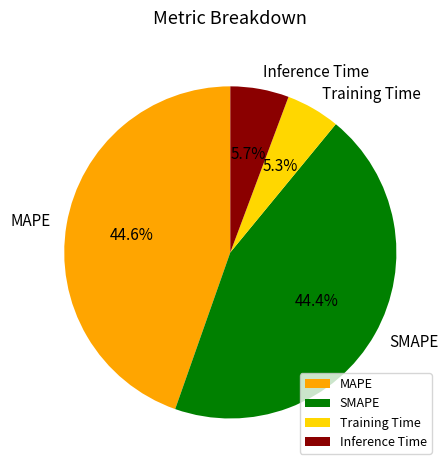

Is there a majority slice in this chart?

No